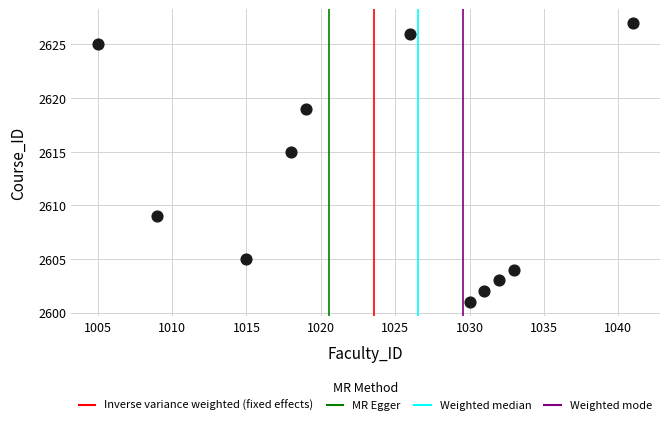

What Y value in the scatter plot is closest to 2614?

2615